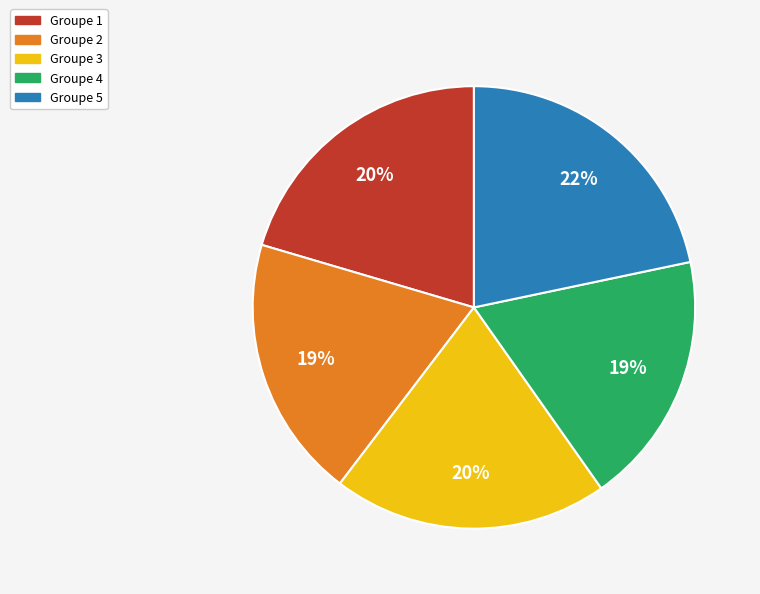

How many slices are in this pie chart?

5